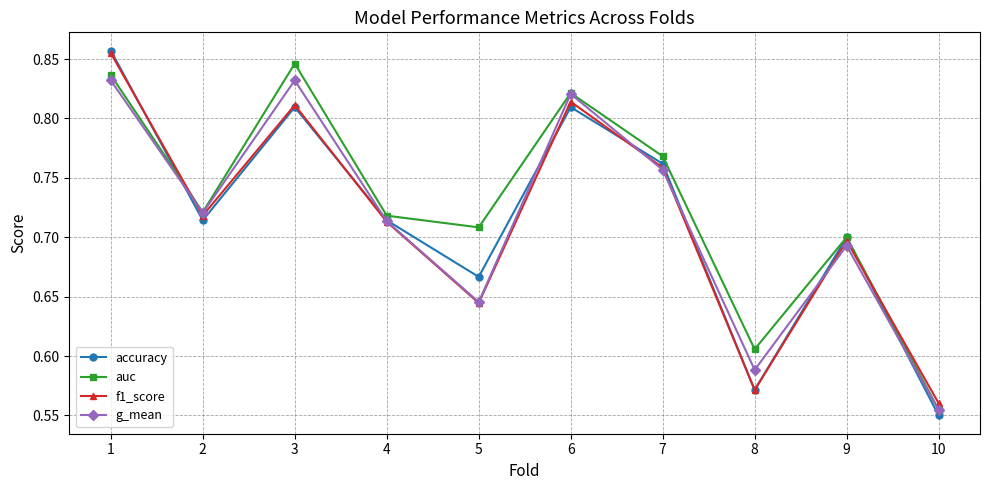

Is it true that g_mean equals 0.2 at 1?

False